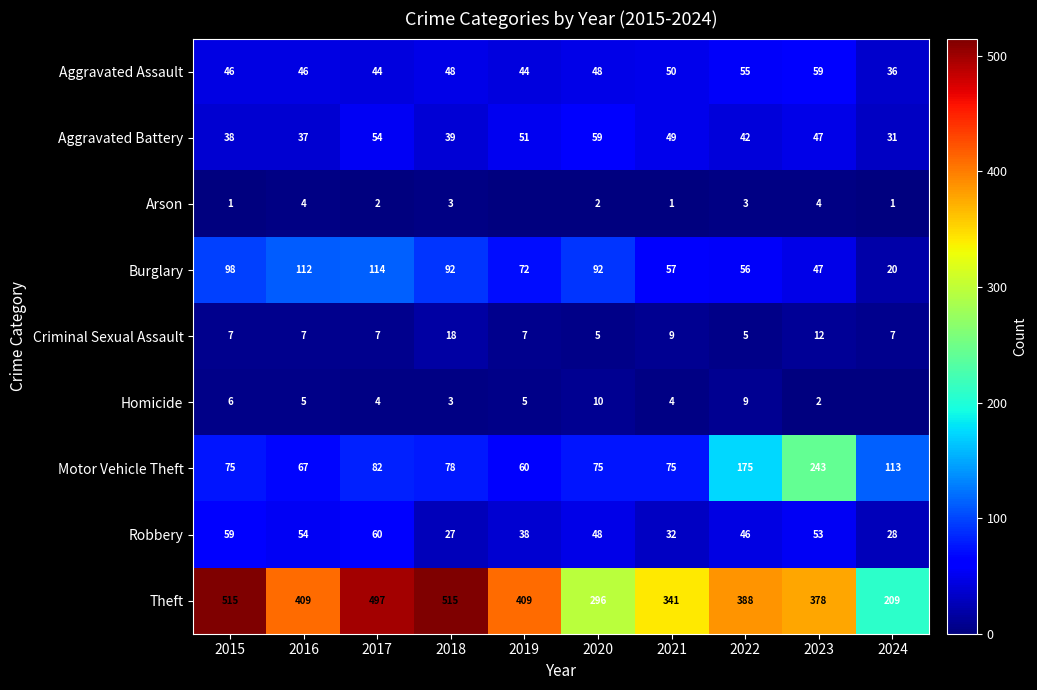

True or false: Burglary has a value of 56 at 2022.

True